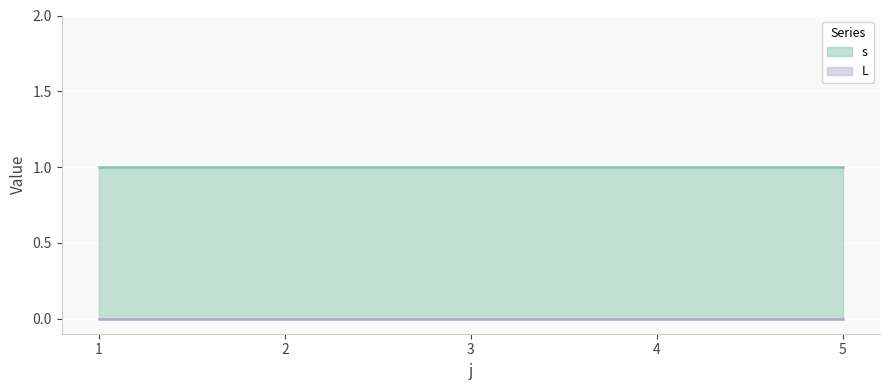

Reading right to left, transcribe all the data shown in this chart.

s: 5=1	4=1	3=1	2=1	1=1
L: 5=0	4=0	3=0	2=0	1=0